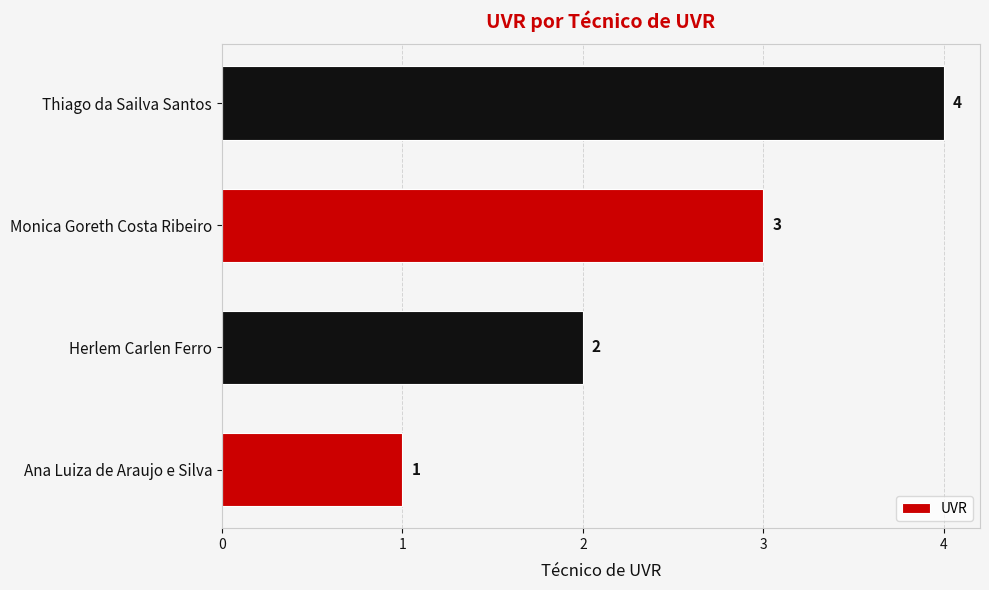

What is the sum of all values?

10